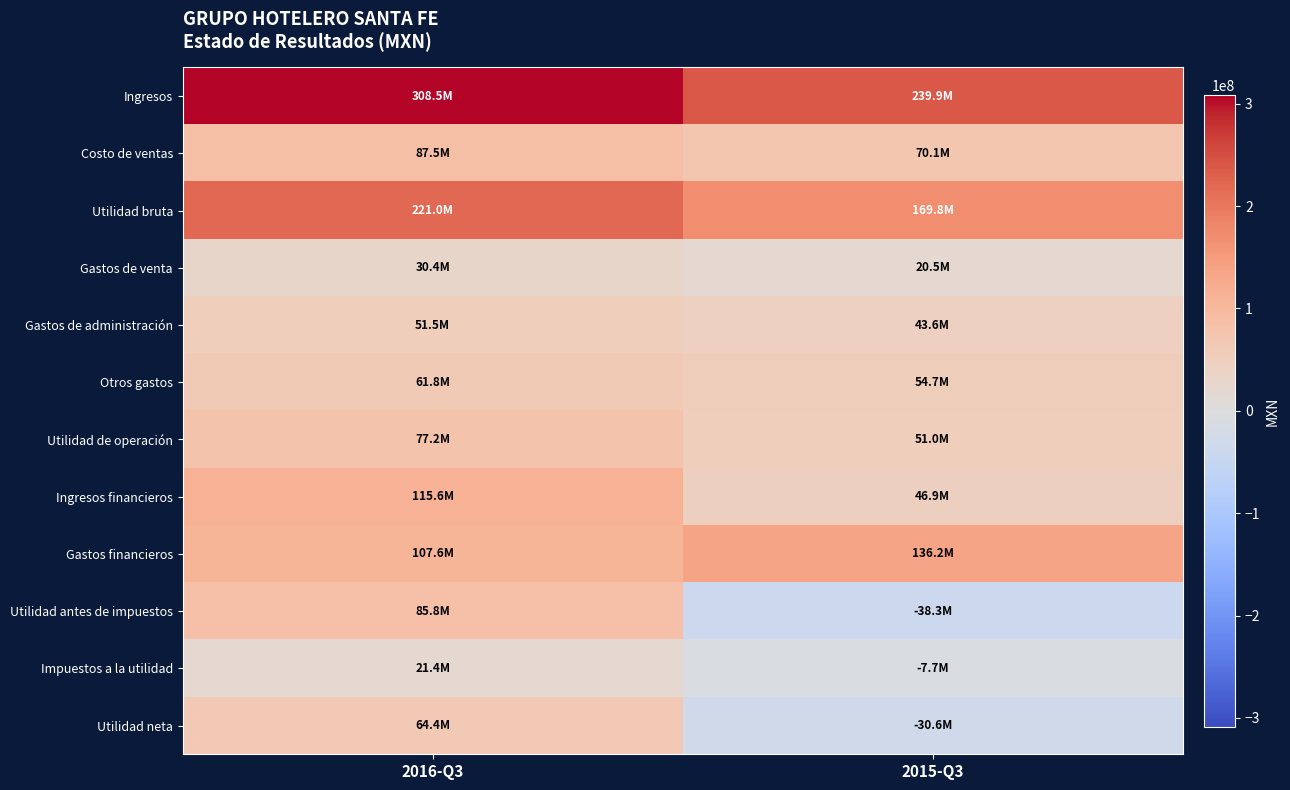

What is the spread (max minus min) of values at 2015-Q3?

278171000